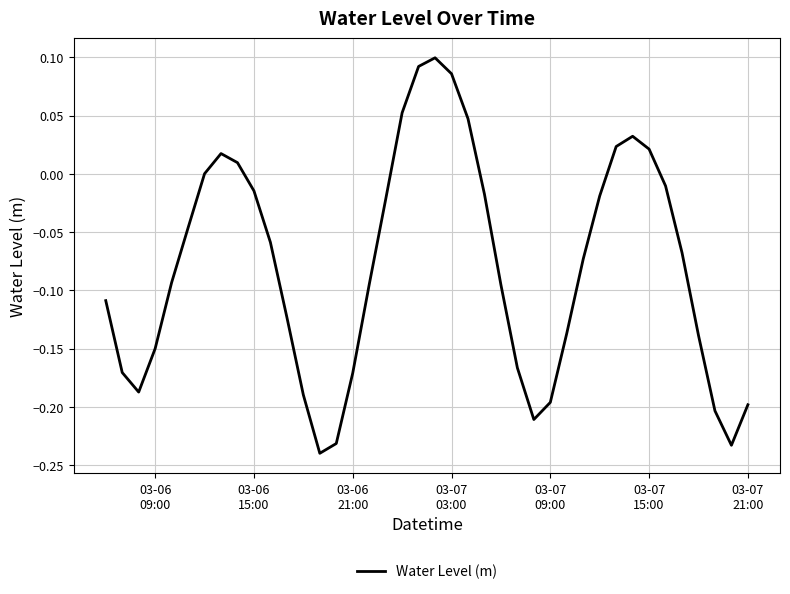

What is the difference between the maximum and minimum values?

0.3